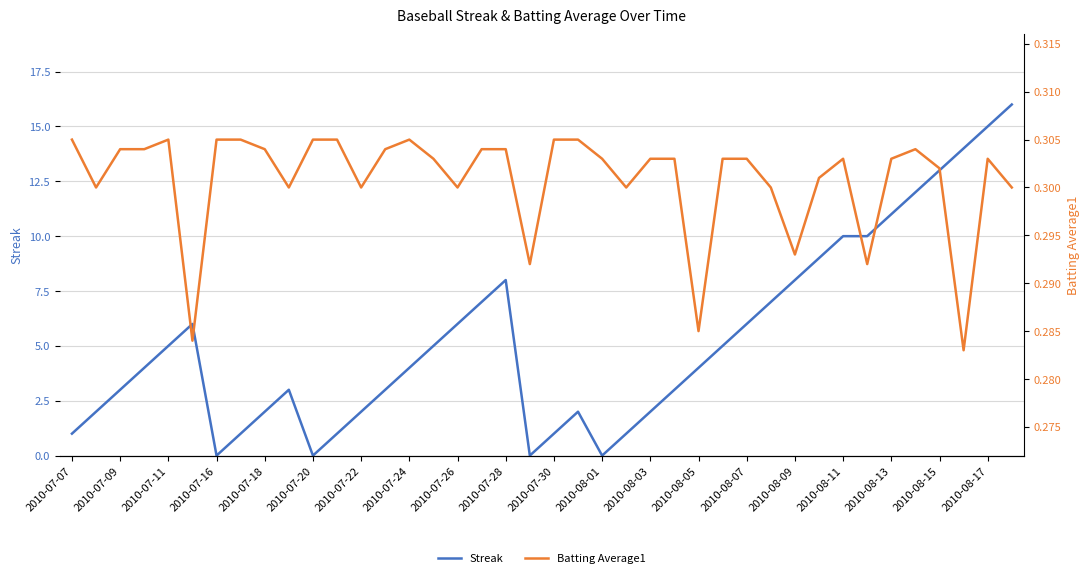

The value of Streak at 2010-07-20 is 10. True or false?

False